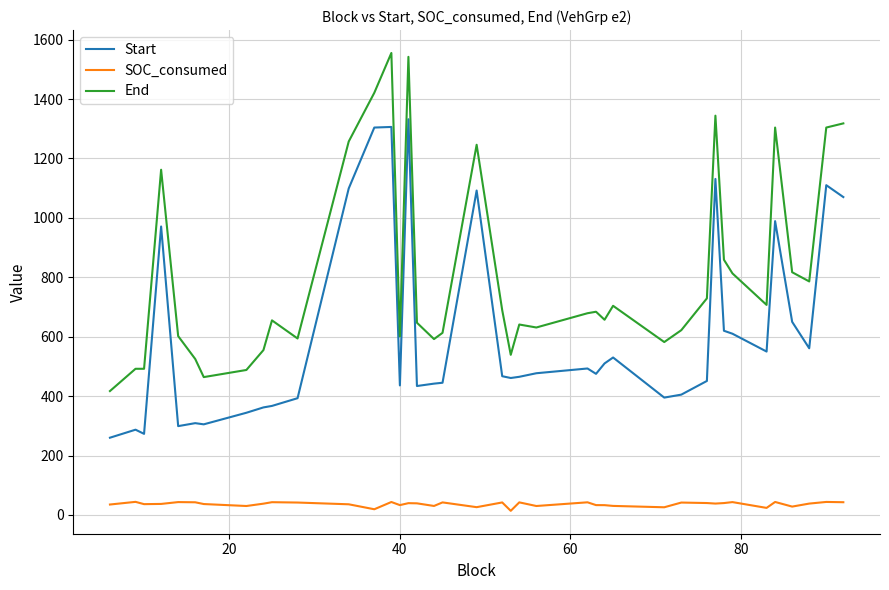

True or false: Start and SOC_consumed intersect in this chart.

False